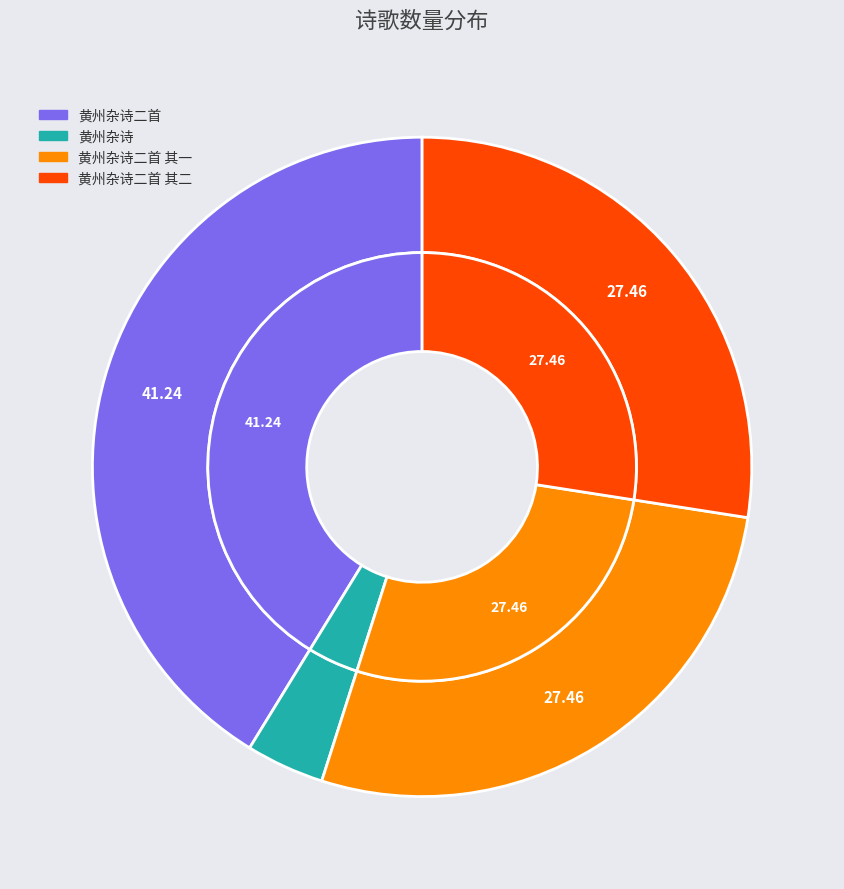

Does 黄州杂诗二首 represent more than half of the total?

No